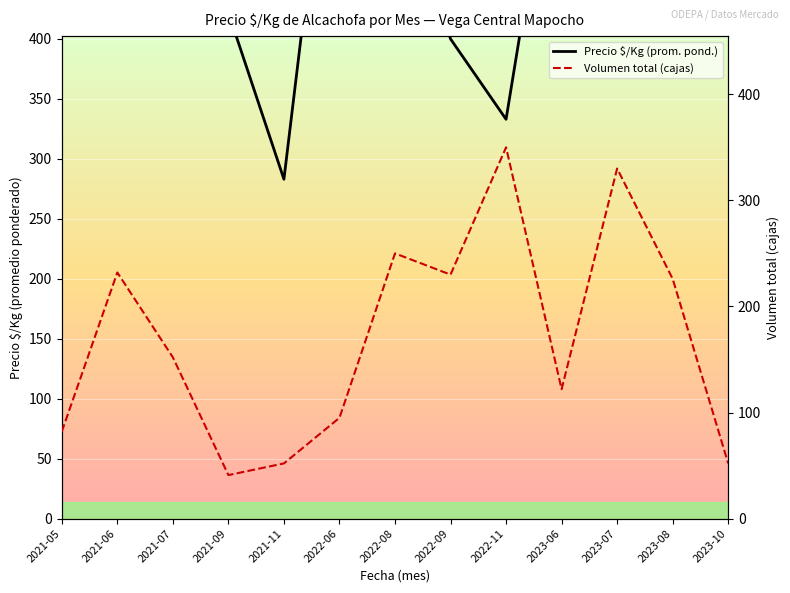

Rank the series by their maximum value, from highest to lowest.

Precio $/Kg (prom. pond.), Volumen total (cajas)